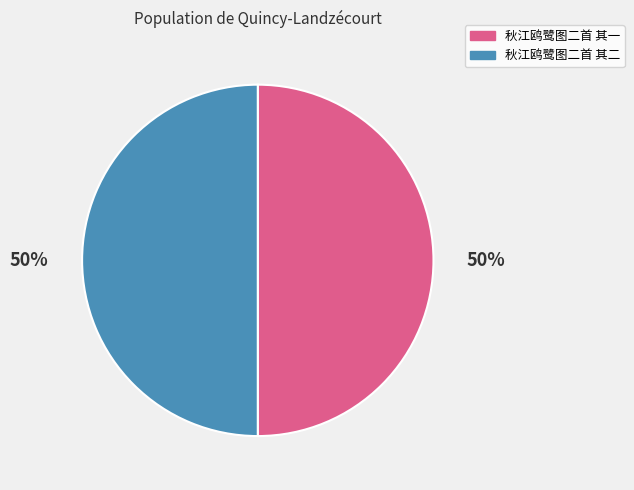

To the nearest percent, what percentage of the pie is 秋江鸥鹭图二首 其一?

50%